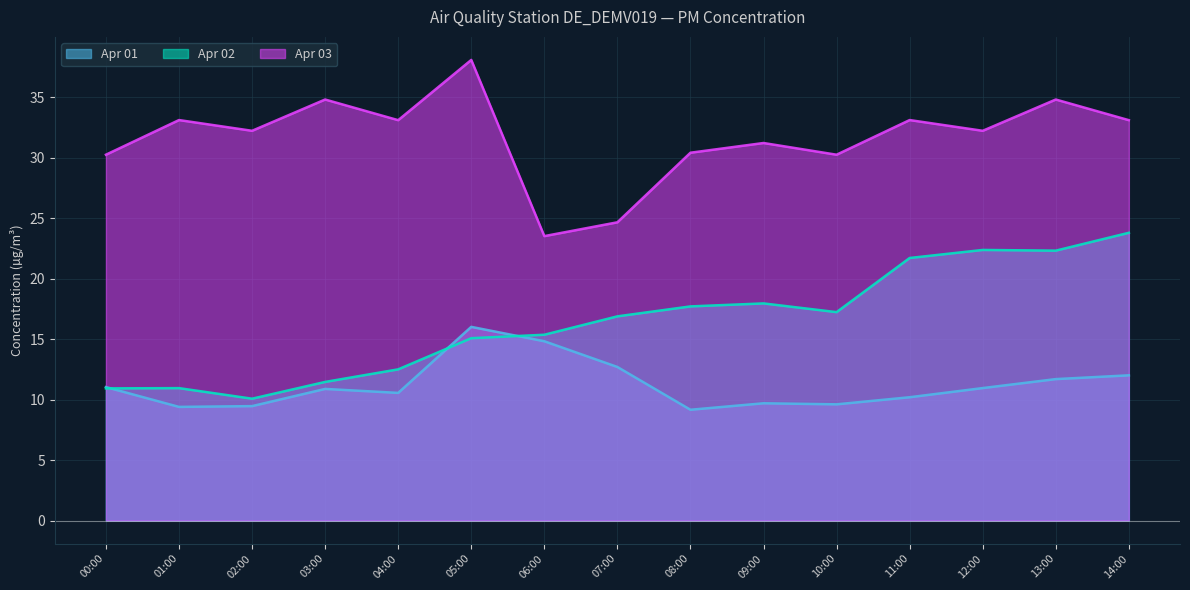

What position from the right is 04:00?

11